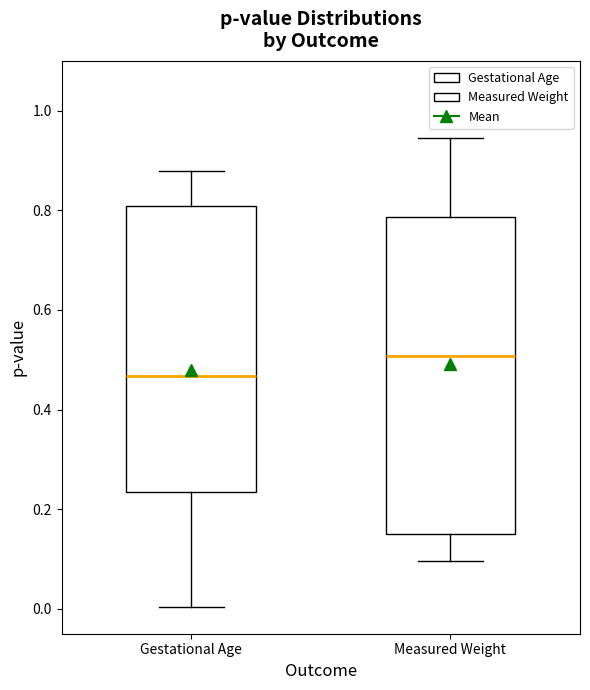

Reading left to right, transcribe this box plot: for each box, give where its median line is, the range the box spans, and where its two whiskers end, as read against the y-axis. The values are not printed on the chart, so give them approximately, as read against the axis.

Gestational Age: median 0.46, box 0.24 to 0.80, whiskers 0.00 to 0.88
Measured Weight: median 0.50, box 0.16 to 0.78, whiskers 0.10 to 0.94